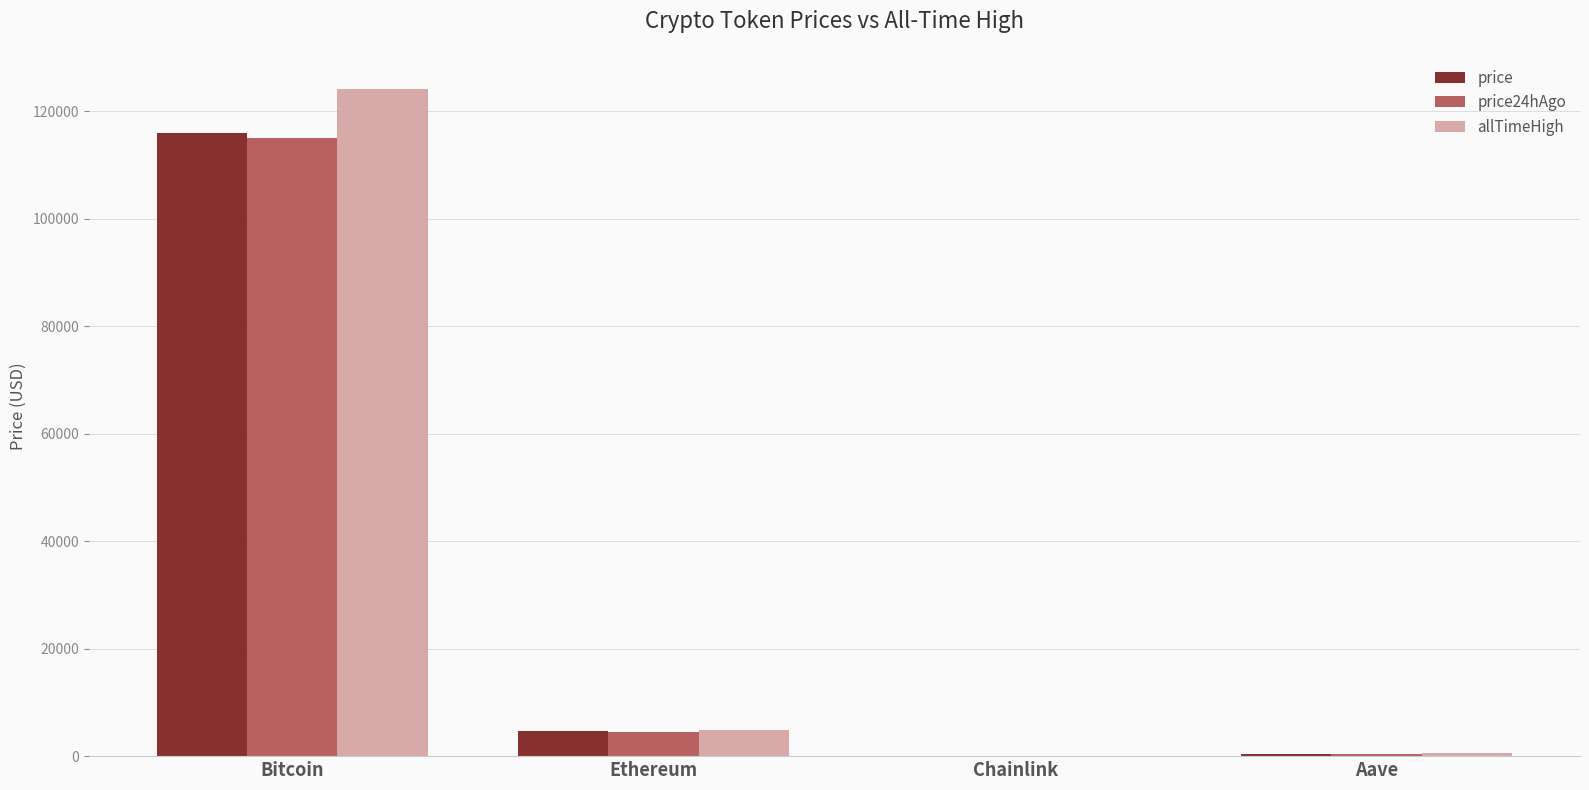

At which label does price24hAgo reach its peak?

Bitcoin